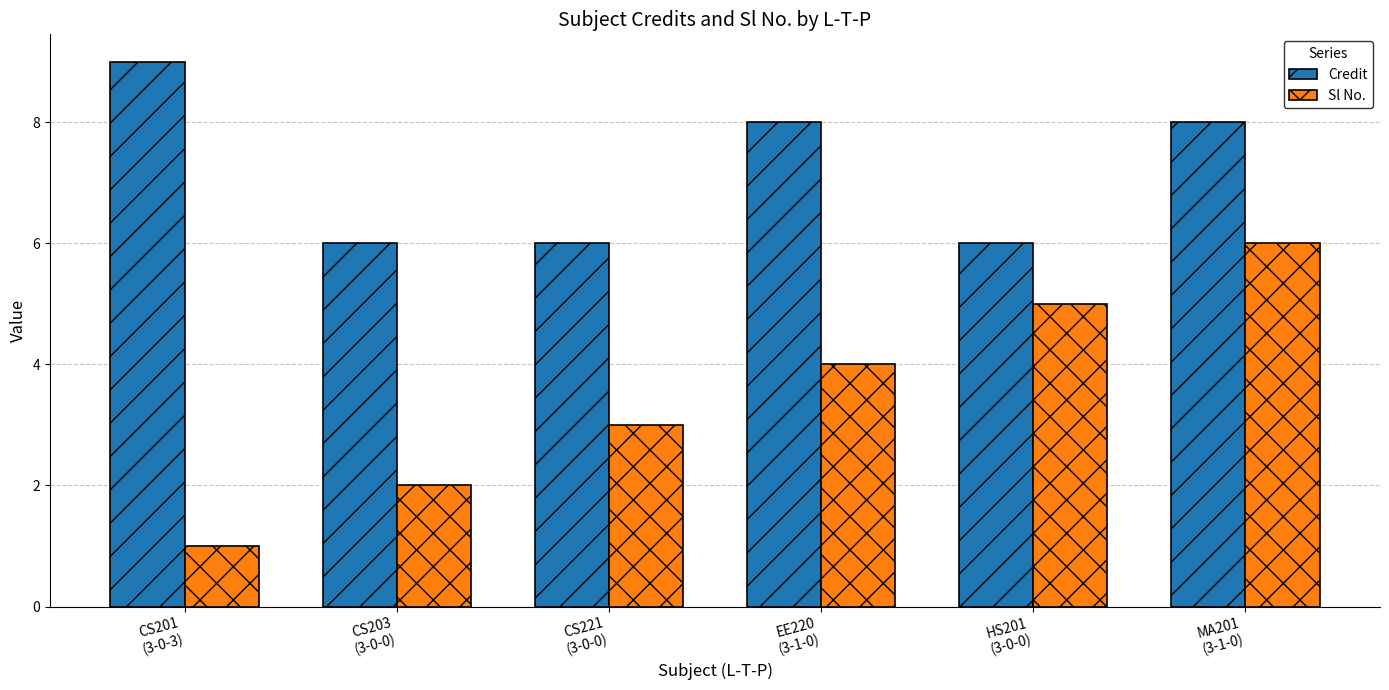

The value of Sl No. at HS201
(3-0-0) is 5. True or false?

True